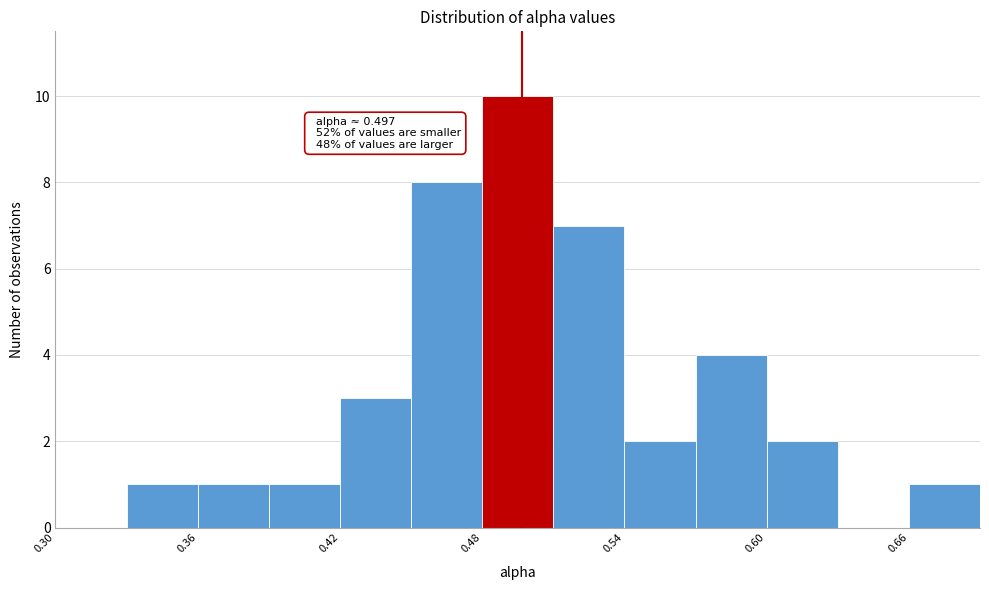

Read against the x-axis, roughly where is the centre of the tallest bar?

0.50